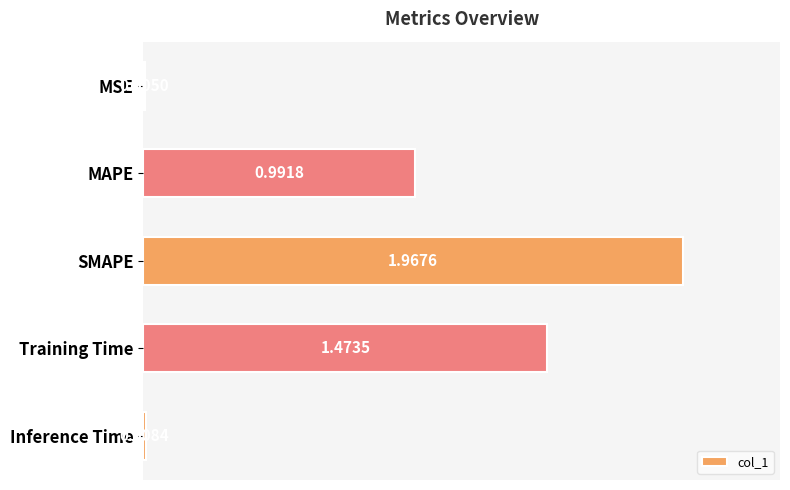

Are the bars grouped side by side (vs. stacked)?

No